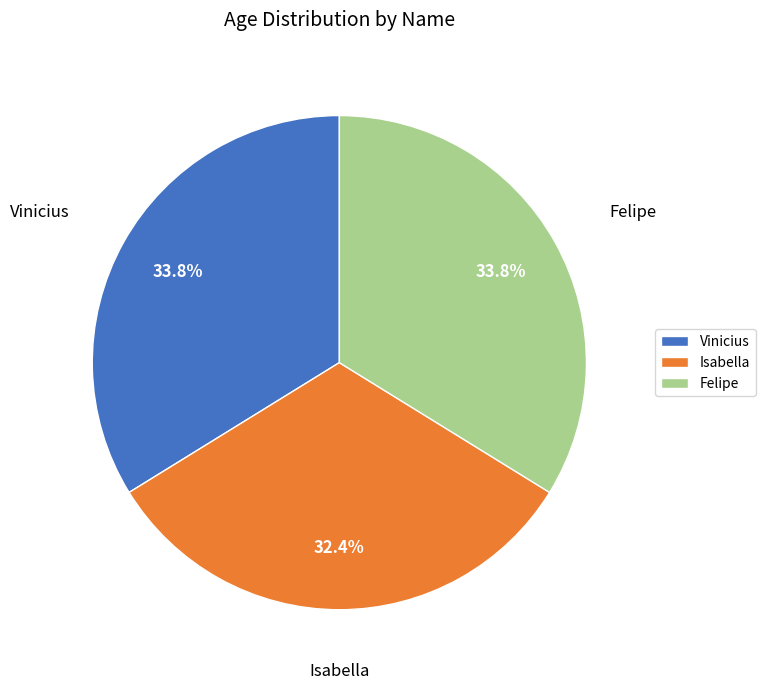

To the nearest percent, what is the difference between the largest and smallest slice percentages?

1%